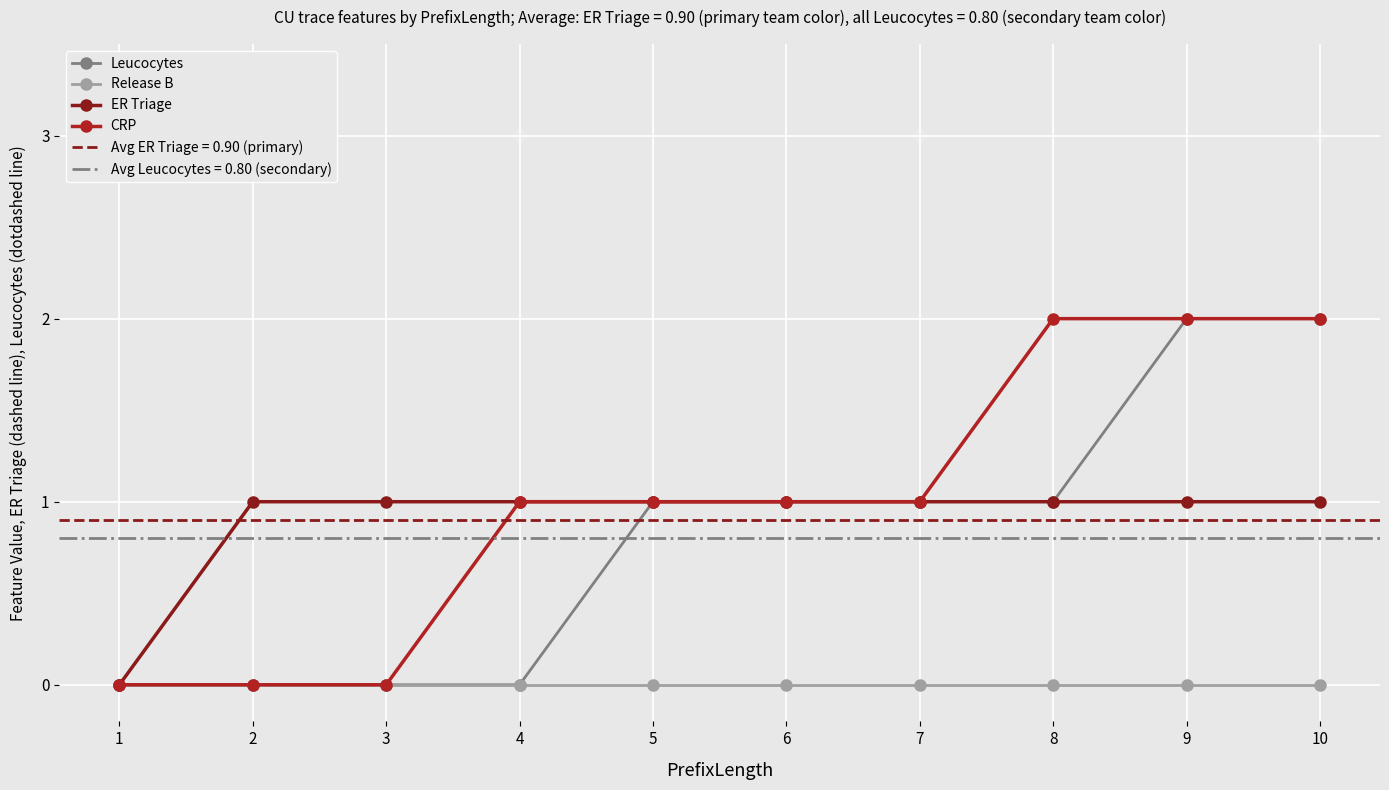

List the series in order of their peak value, lowest first.

Release B, ER Triage, Leucocytes, CRP